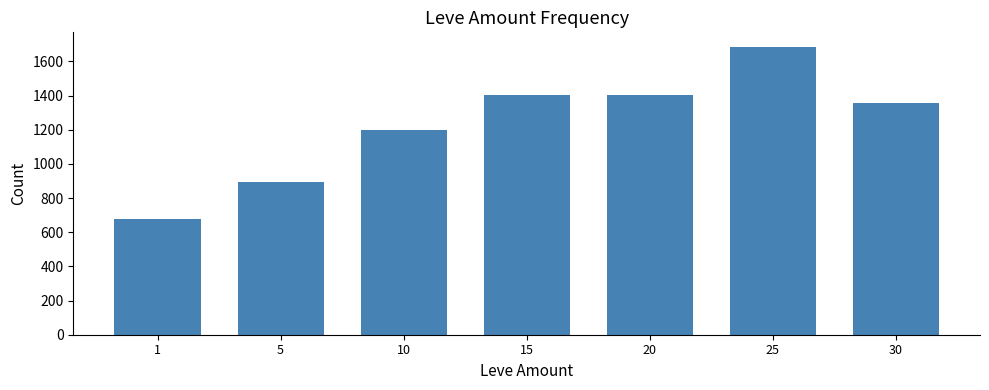

What is the change in value from 25 to 30?

-330